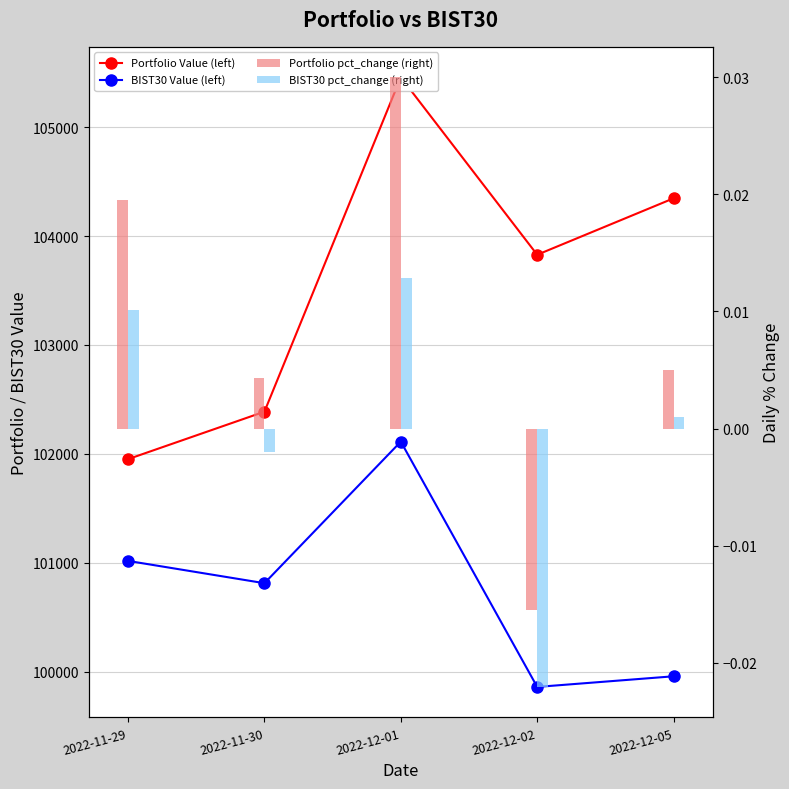

Which category has the lowest value in the BIST30 Value (left) series?

2022-12-02